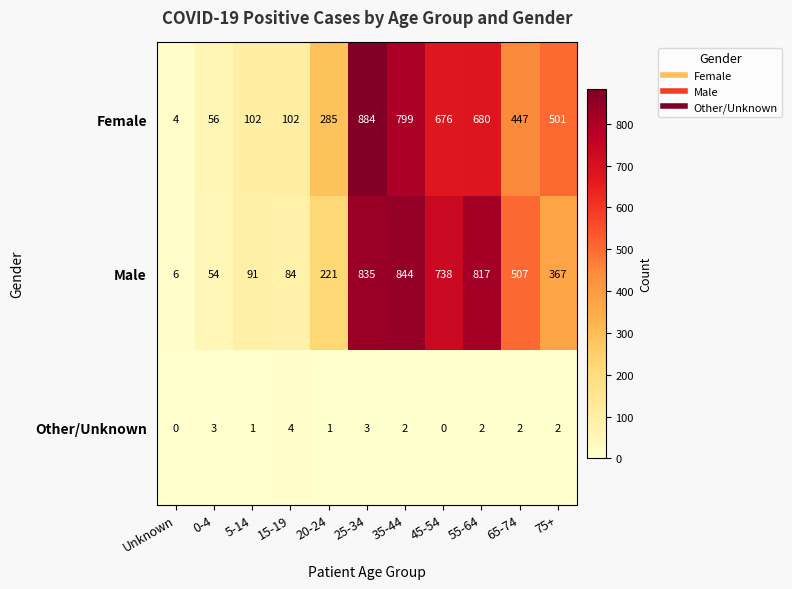

True or false: Other/Unknown has a value of 4 at 25-34.

False